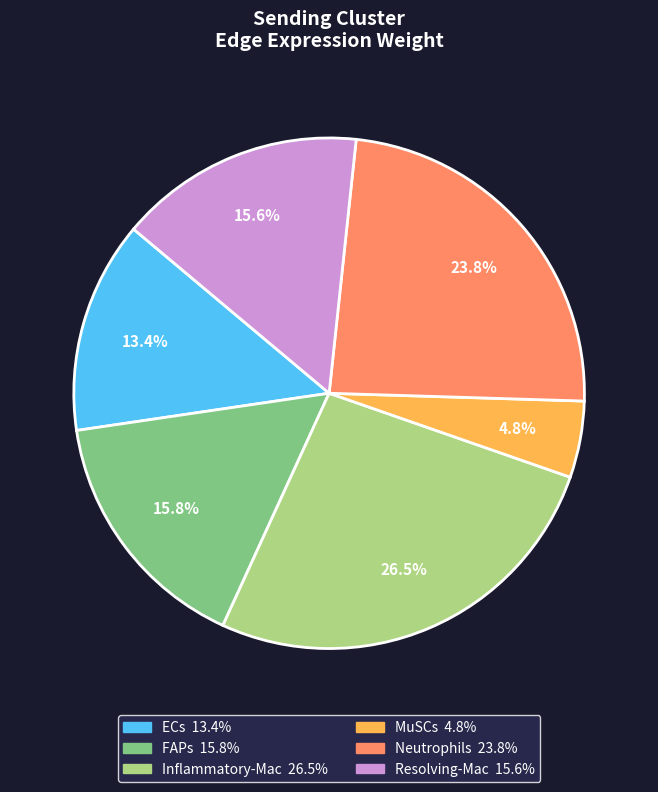

Is there any slice that represents more than half of the pie?

No